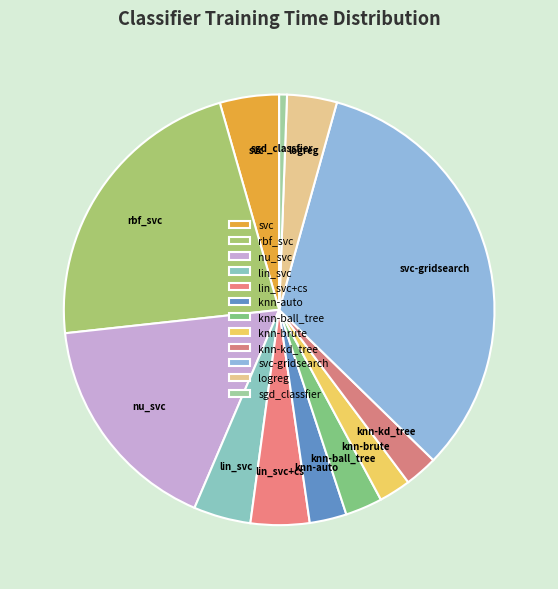

Is there a majority slice in this chart?

No